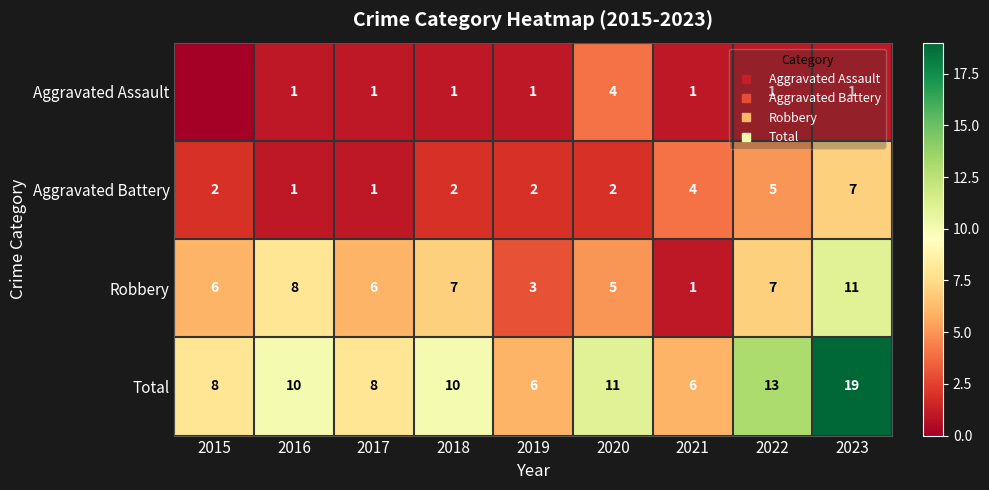

List the series in order of their peak value, lowest first.

Aggravated Assault, Aggravated Battery, Robbery, Total